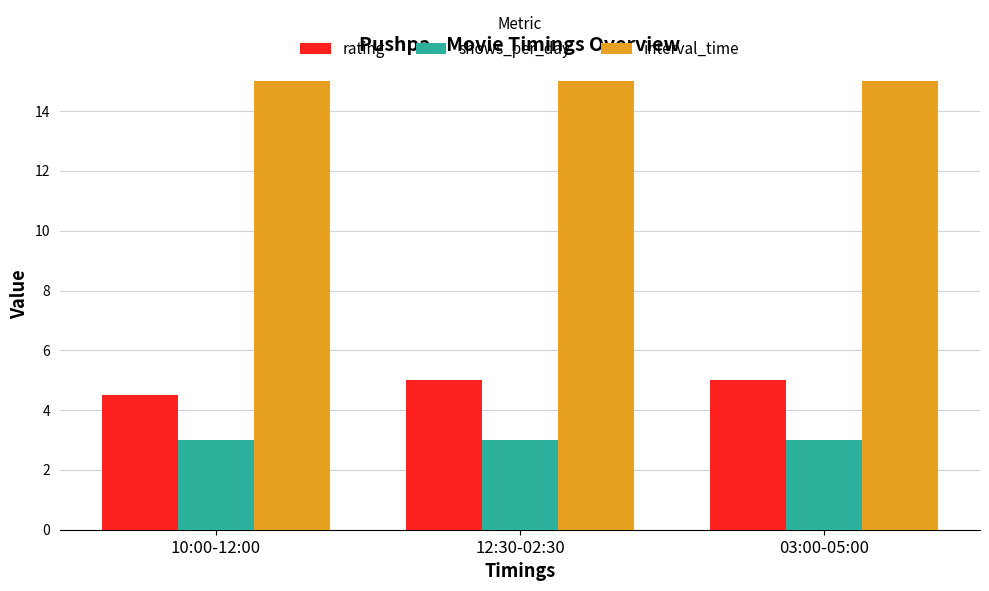

What is the spread (max minus min) of values at 03:00-05:00?

12.0